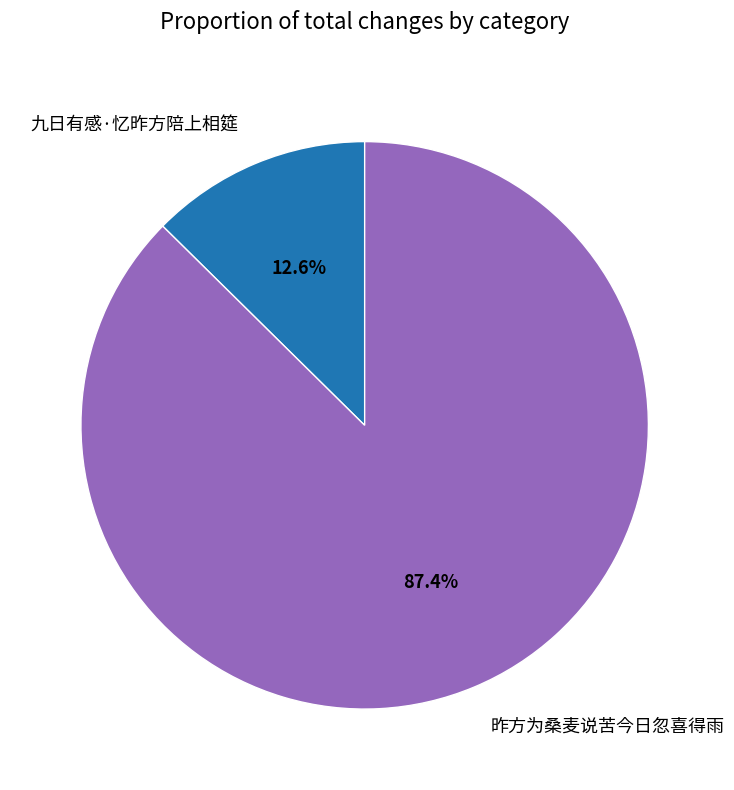

Which has a higher value, 昨方为桑麦说苦今日忽喜得雨 or 九日有感·忆昨方陪上相筵?

昨方为桑麦说苦今日忽喜得雨